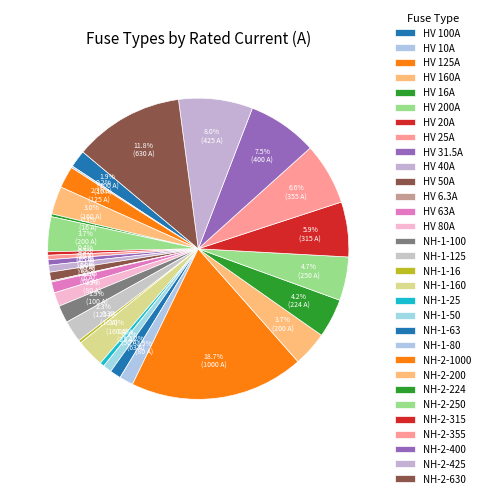

To the nearest percent, what is the difference between the largest and smallest slice percentages?

19%